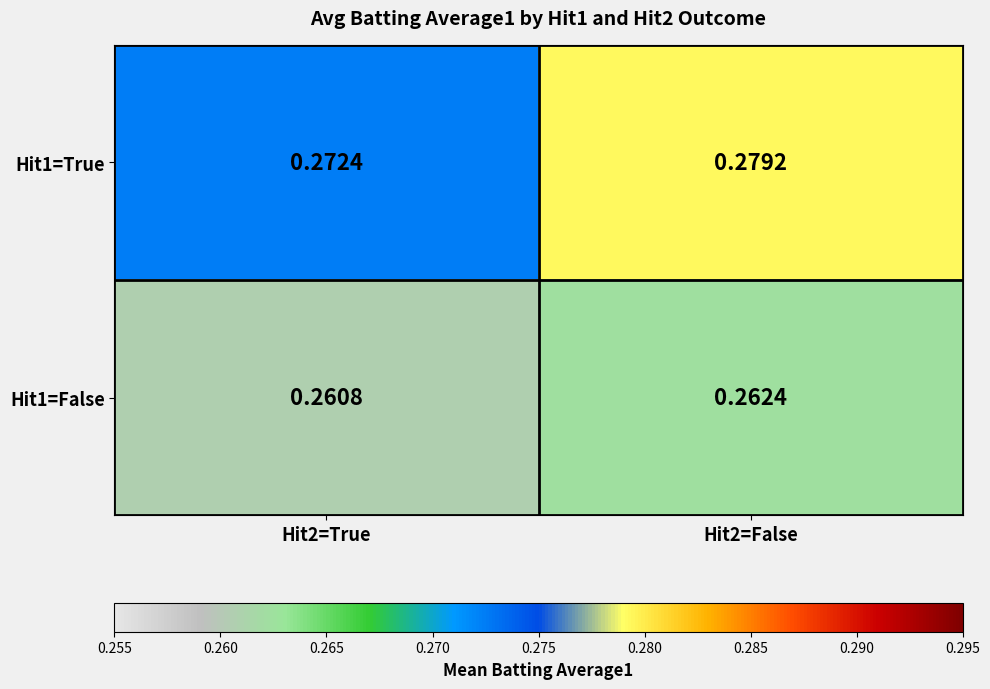

Is the value of Hit1=True at Hit2=True greater than the value of Hit1=False at Hit2=False?

Yes